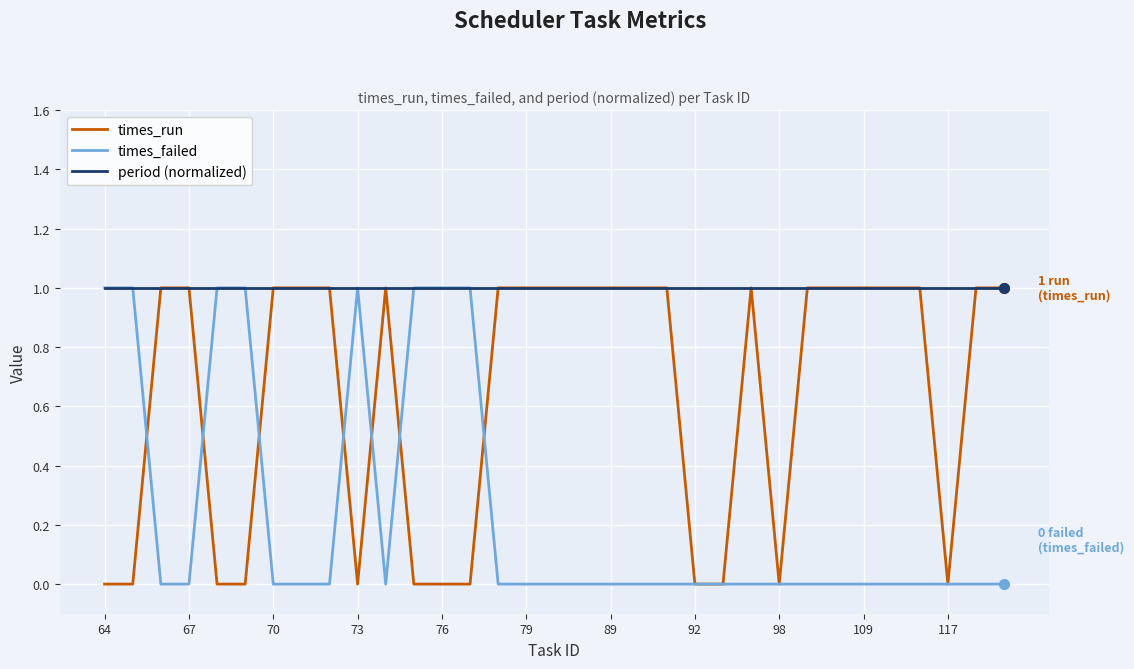

Rank the series by their average value, from lowest to highest.

times_failed, times_run, period (normalized)